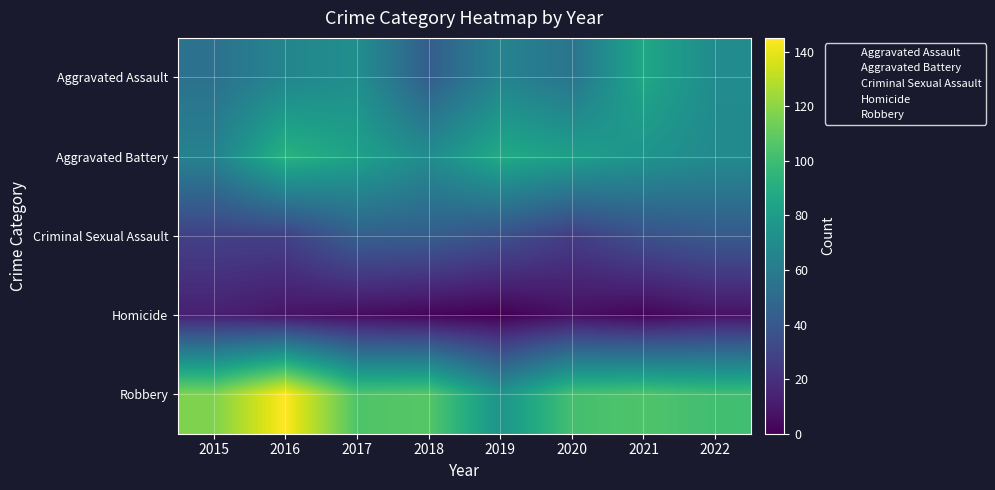

Which series has the largest total across all categories?

Robbery